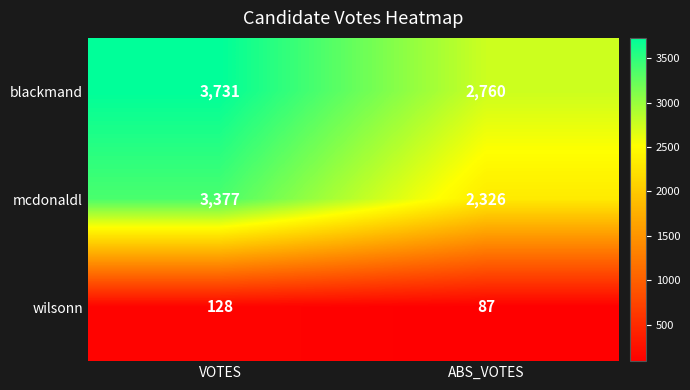

What is the spread (max minus min) of values at VOTES?

3603